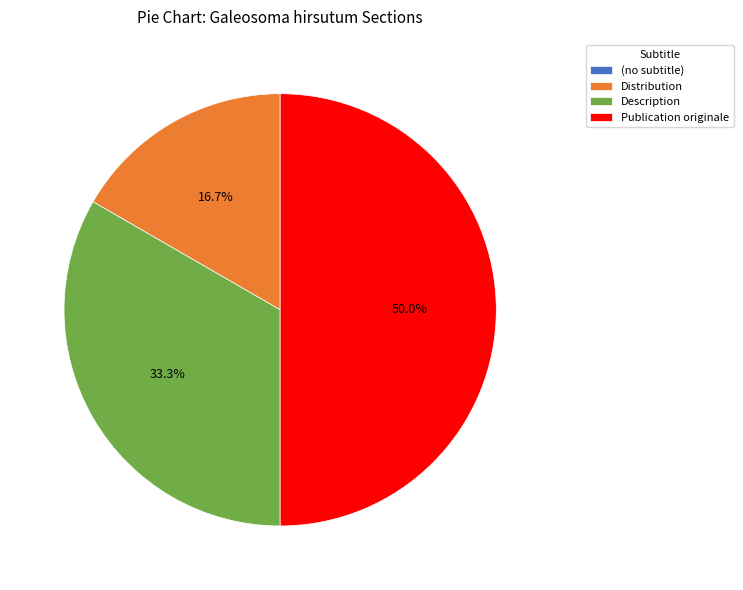

Which slice is the largest?

Publication originale